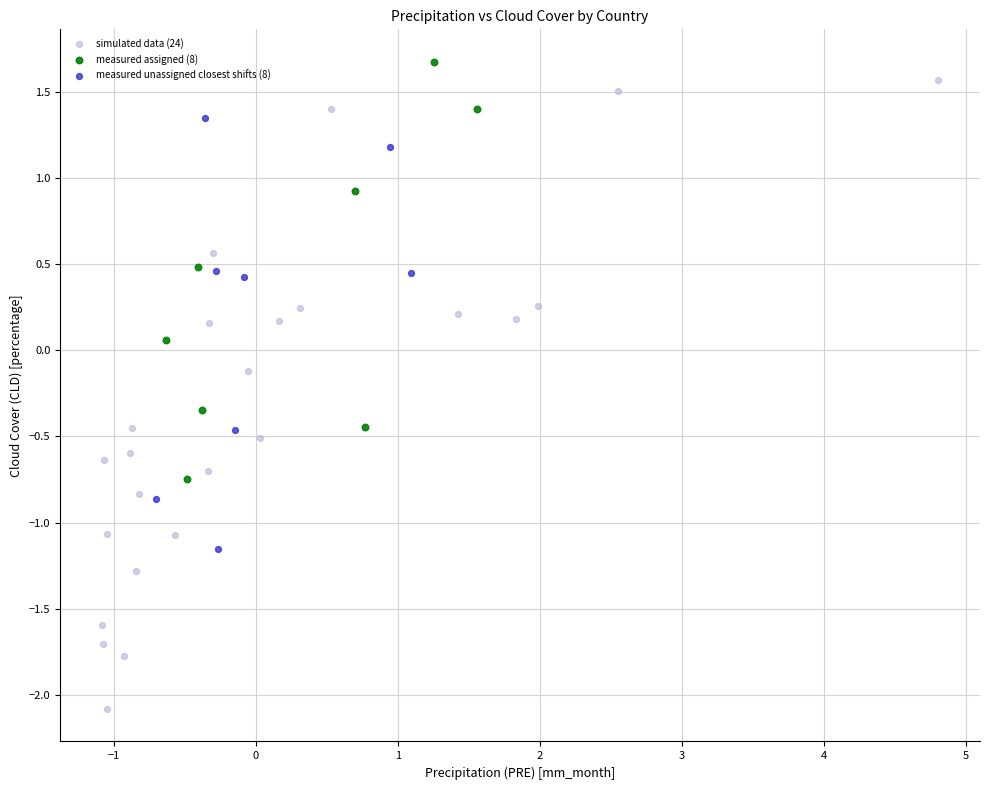

Which series contains the lowest Y value?

simulated data (24)